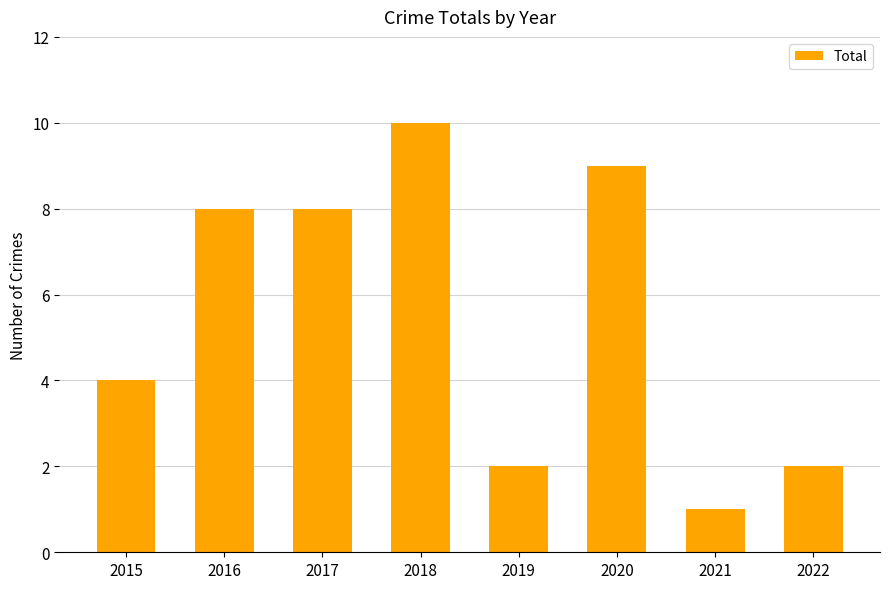

What is the change in value from 2016 to 2021?

-7